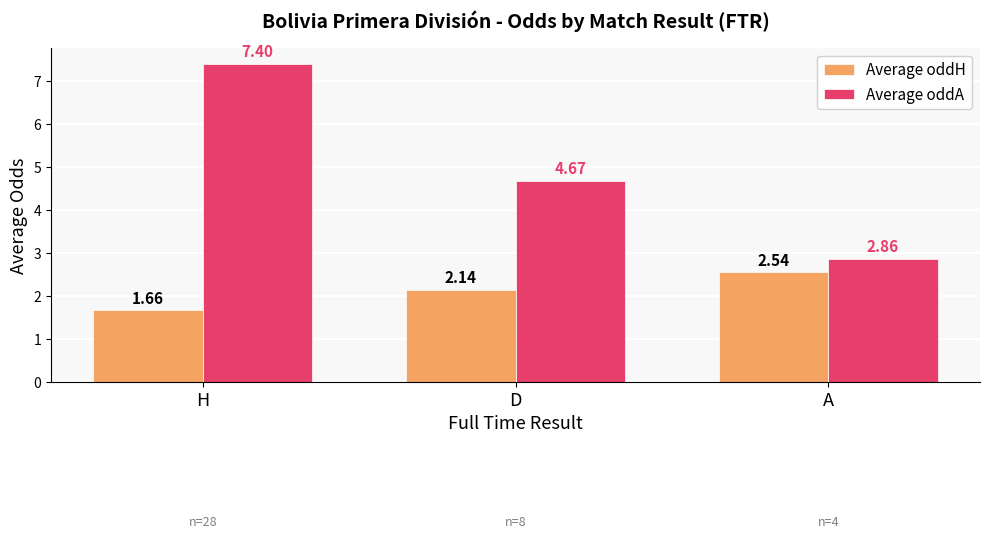

How many values in the Average oddA series are below 4?

1